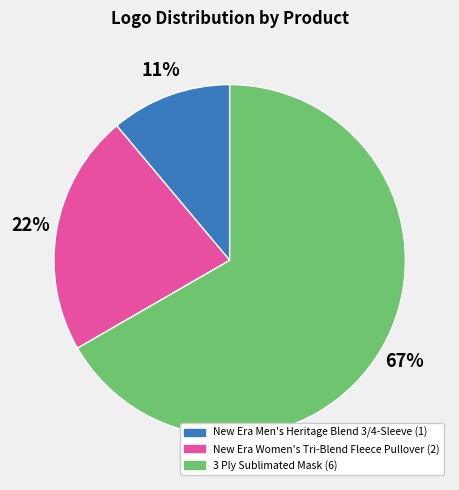

Which has a higher value, New Era Men's Heritage Blend 3/4-Sleeve or 3 Ply Sublimated Mask?

3 Ply Sublimated Mask